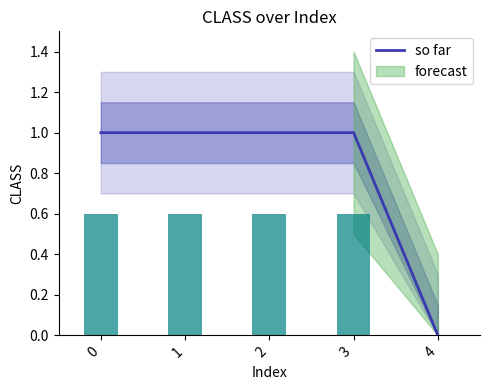

Approximately how many times larger is the value at 3 compared to 2?

1.0